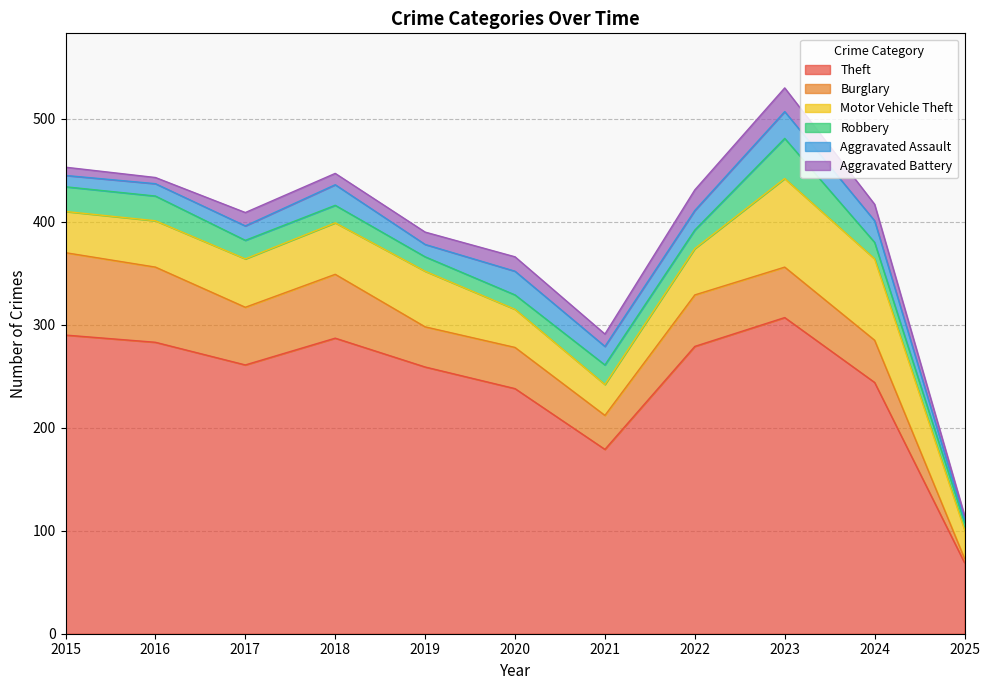

How many interior local valleys does the Theft series have?

2